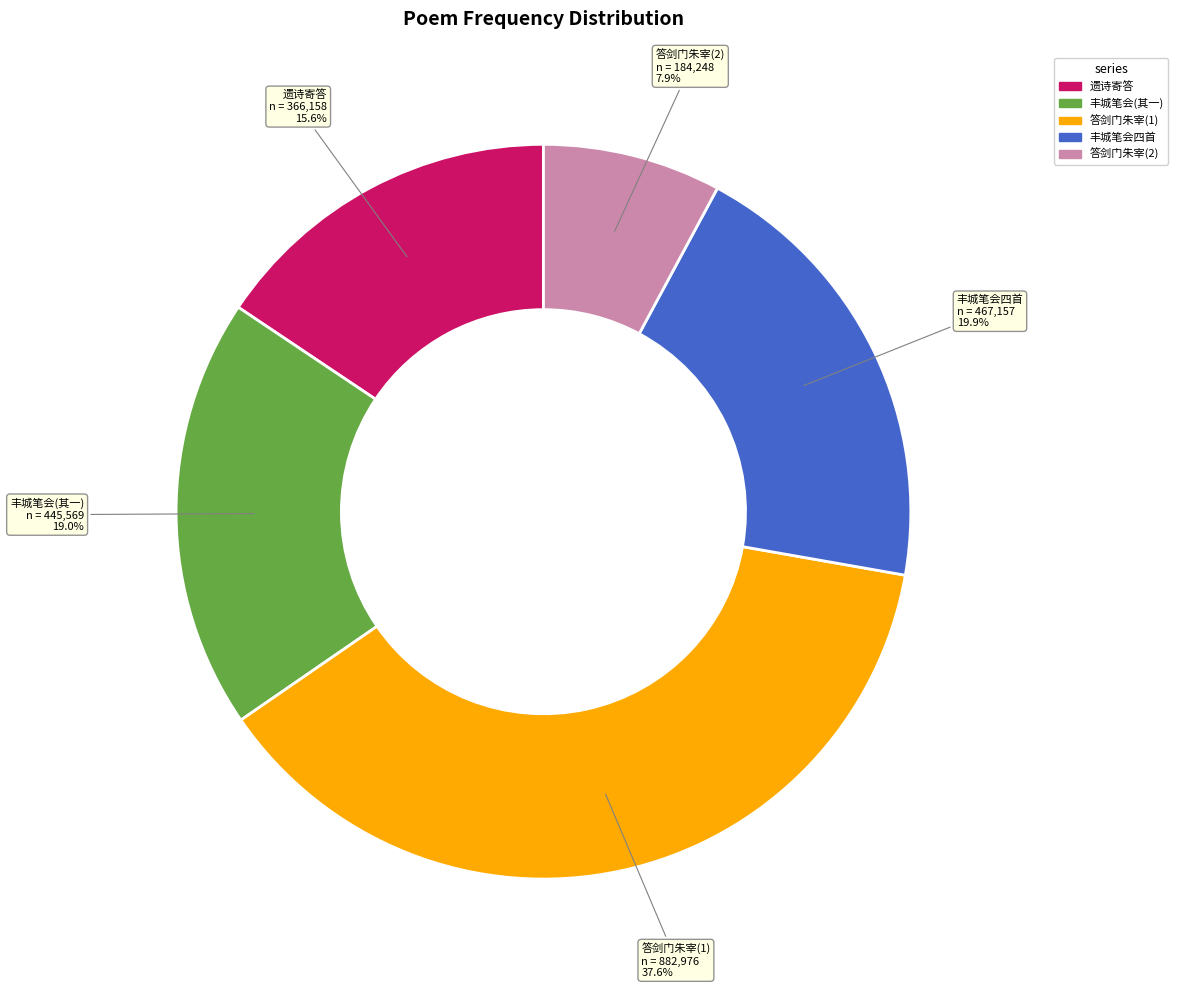

Is there a majority slice in this chart?

No